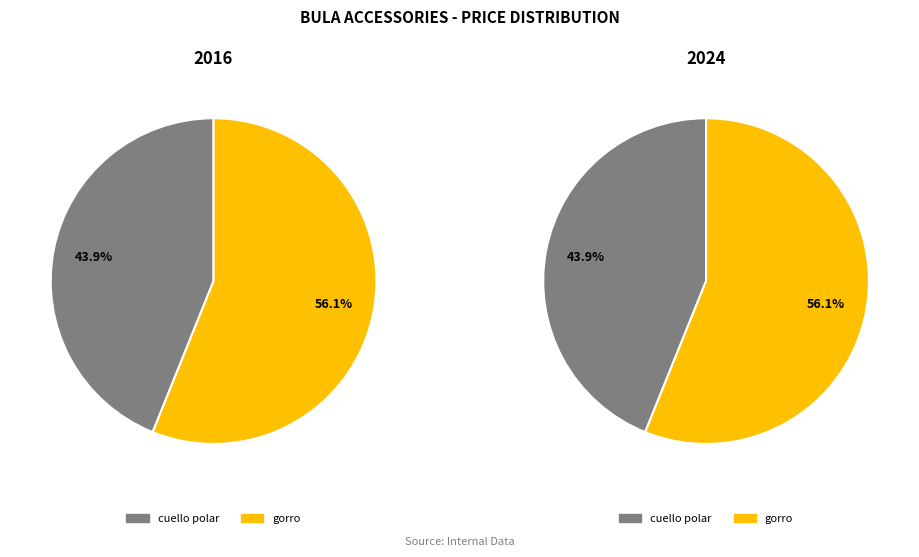

How many slices are in this pie chart?

2